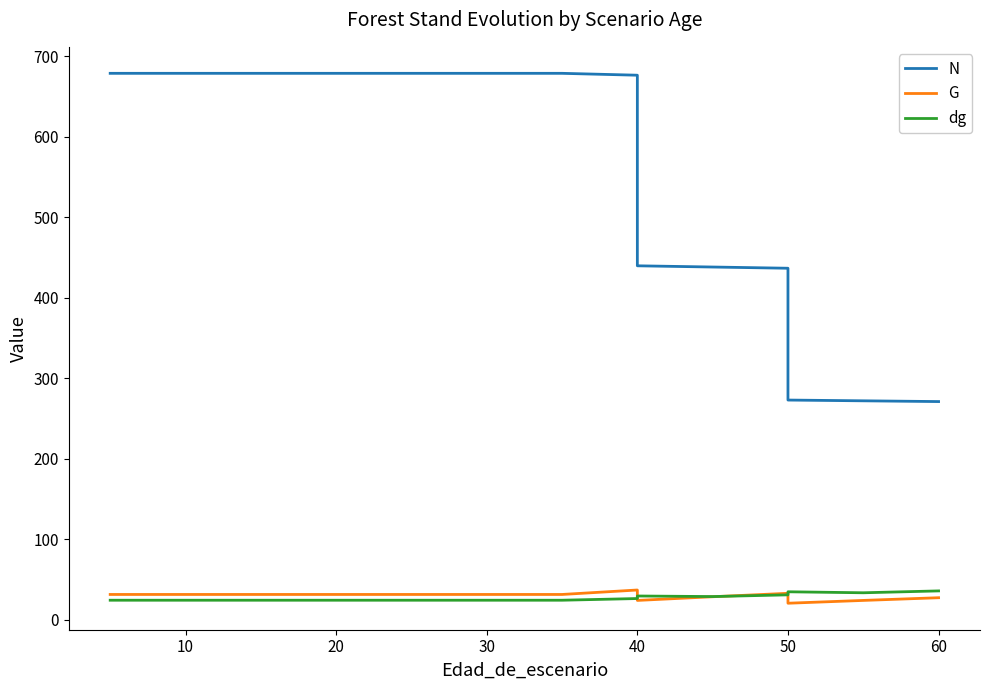

True or false: G has more than 0 interior local peaks.

True